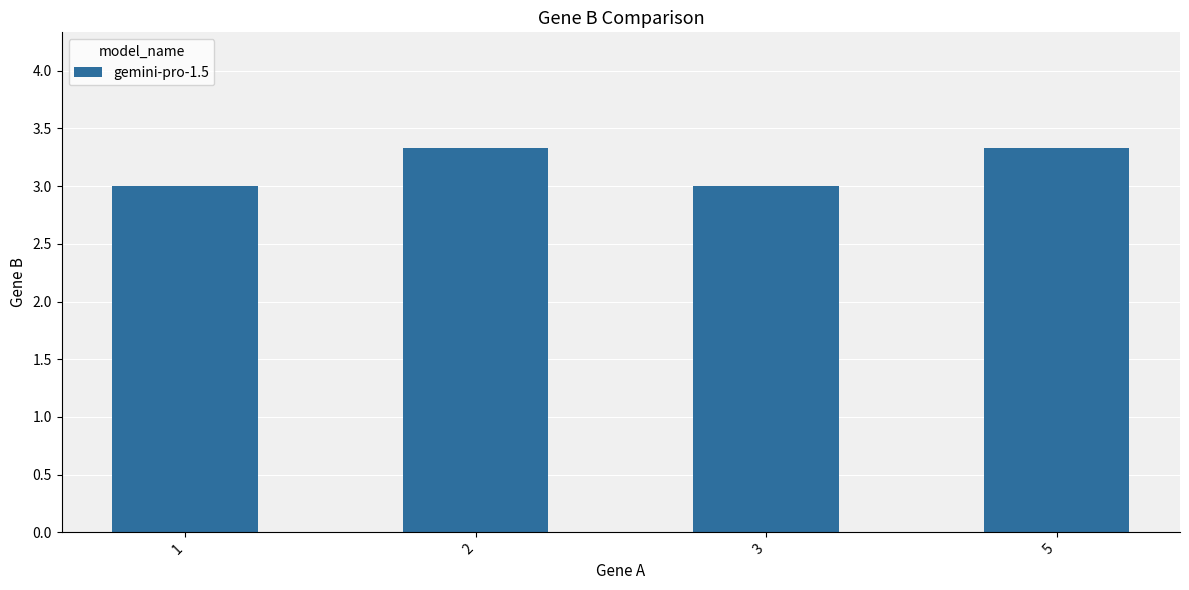

What is the smallest value displayed?

3.0